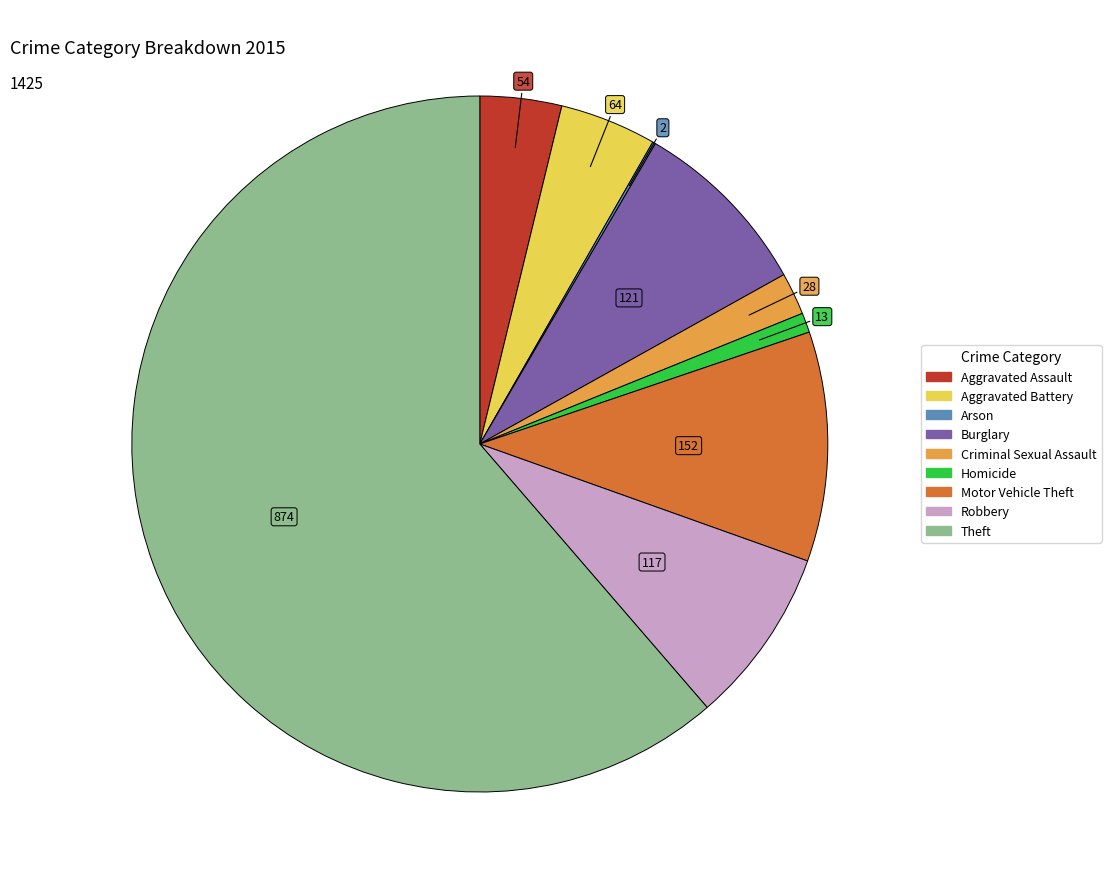

Which category has the biggest portion of the pie?

Theft